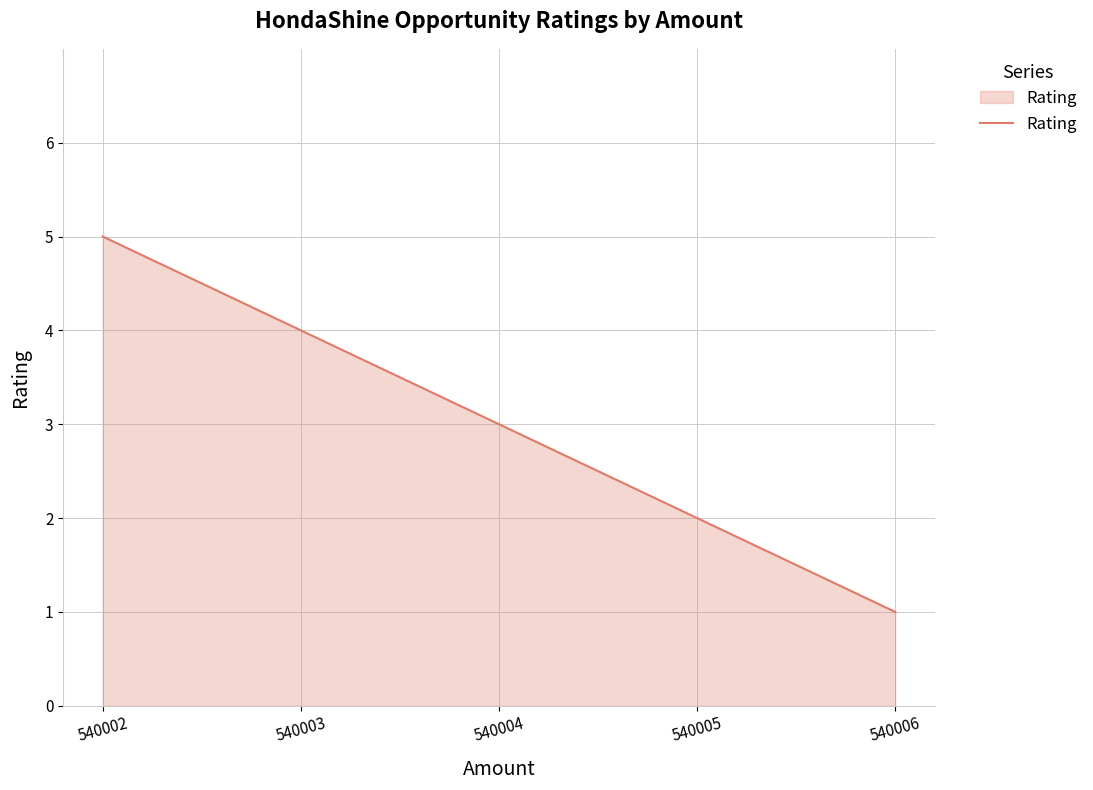

What is the sum of the values at 540003 and 540006?

5